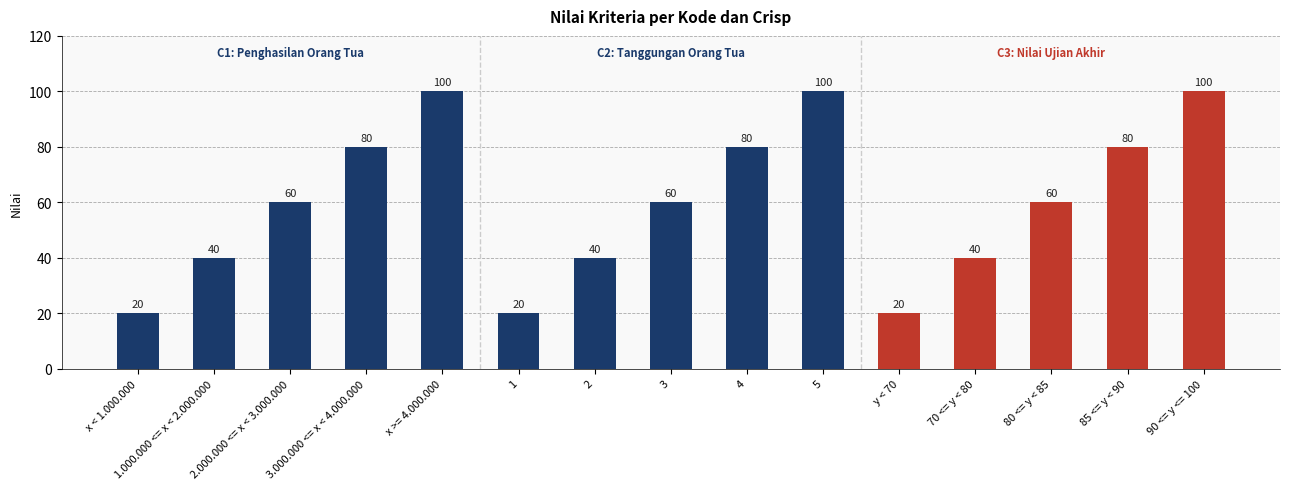

Reading left to right, list all the values displayed in this chart.

20	40	60	80	100	20	40	60	80	100	20	40	60	80	100